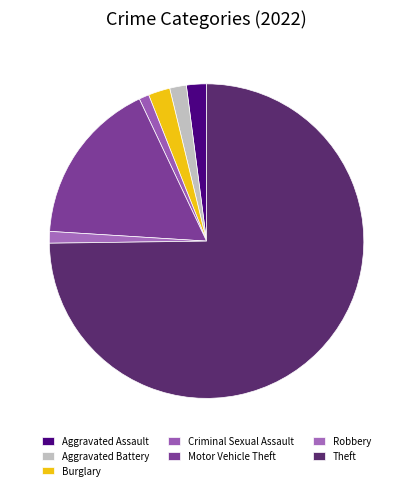

Does Theft account for over 50% of the chart?

Yes